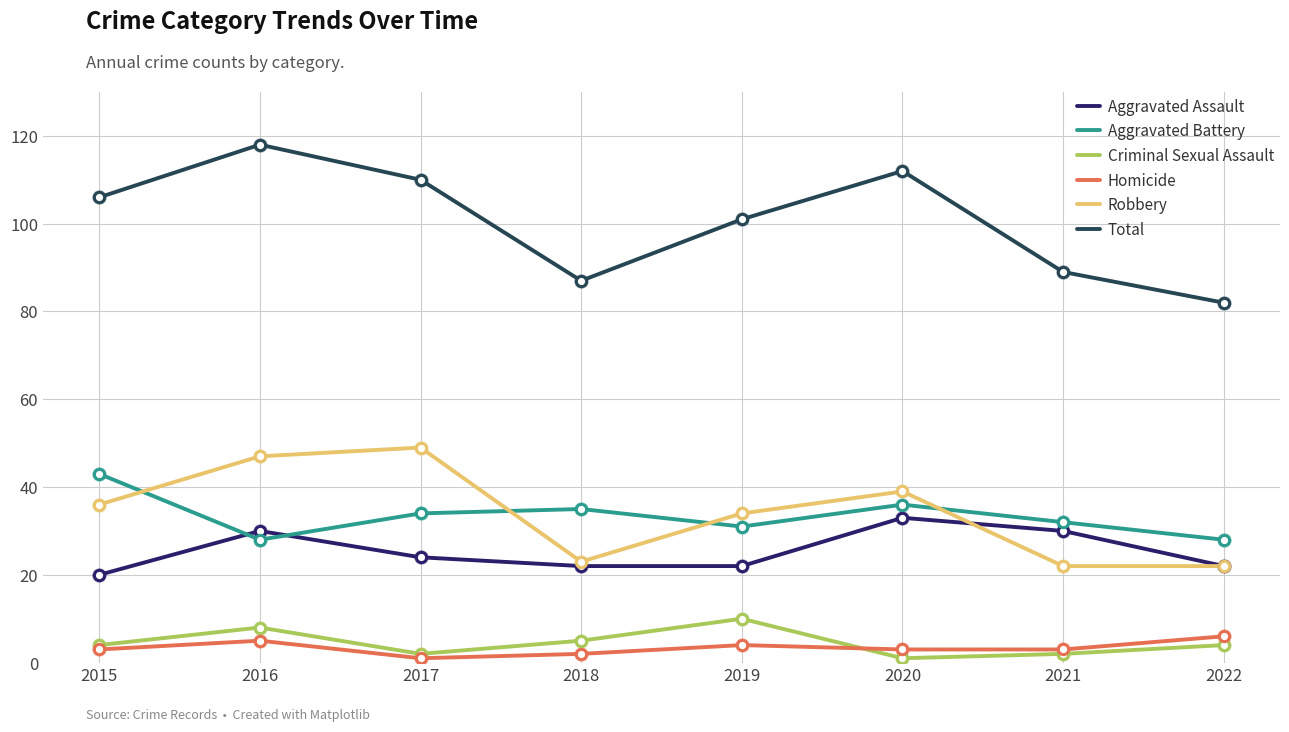

Which series has the widest spread of values?

Total